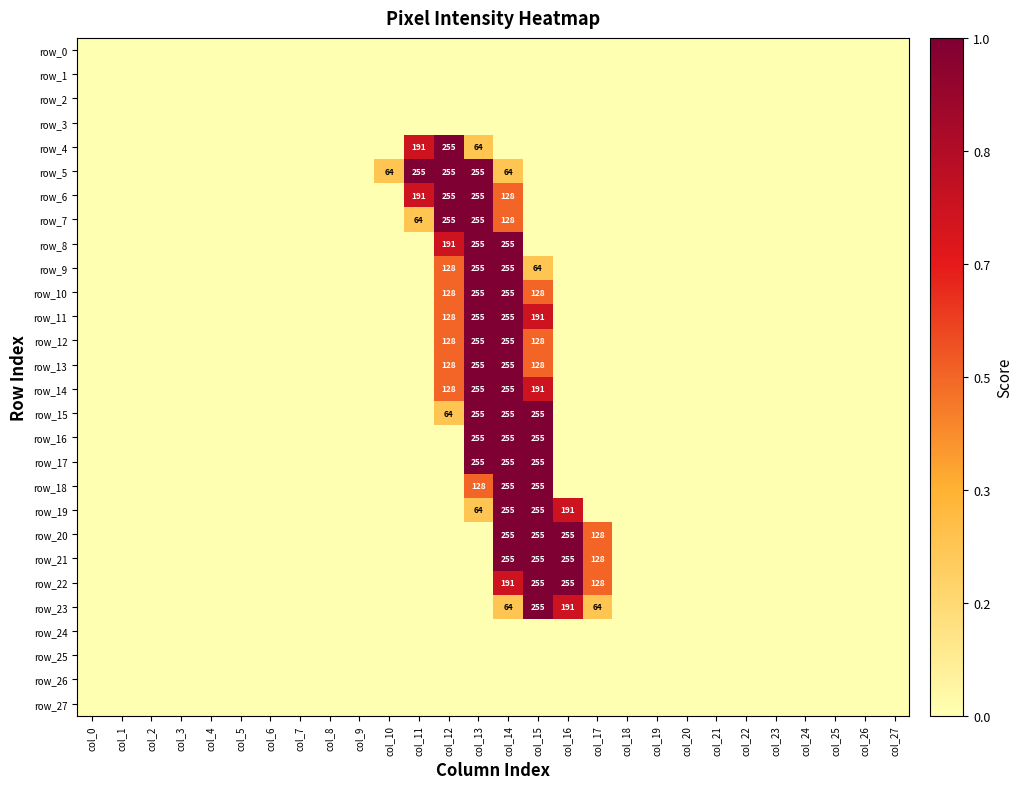

What is the difference between the maximum and minimum values in the row_11 series?

255